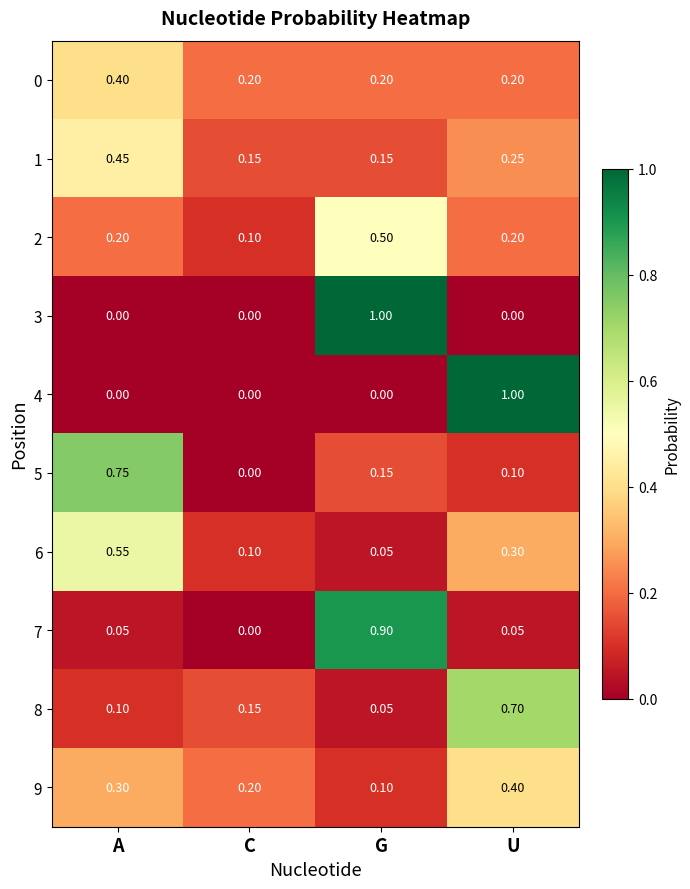

At which category is the sum across all series the highest?

U